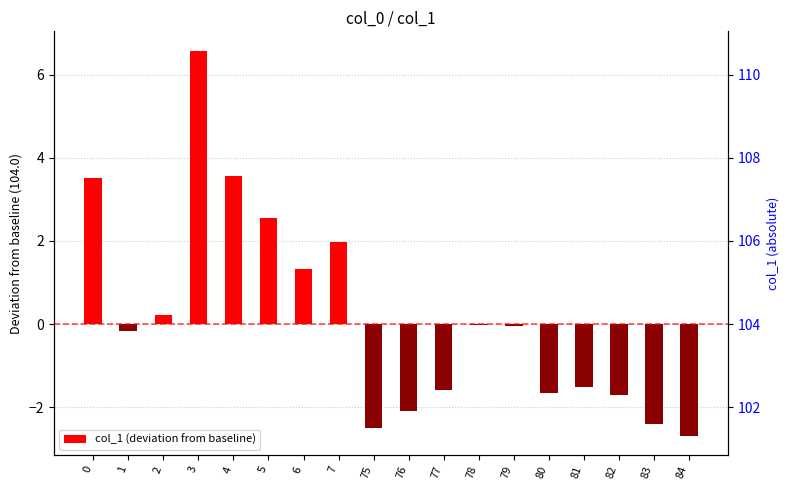

What is the value of the 8th bar from the left?

2.0